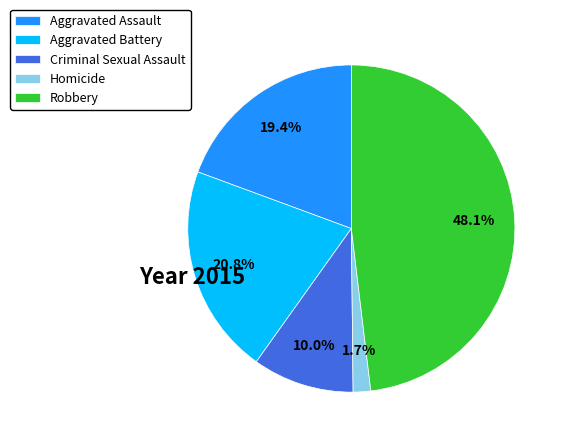

What percentage is the Homicide slice, to the nearest percent?

2%